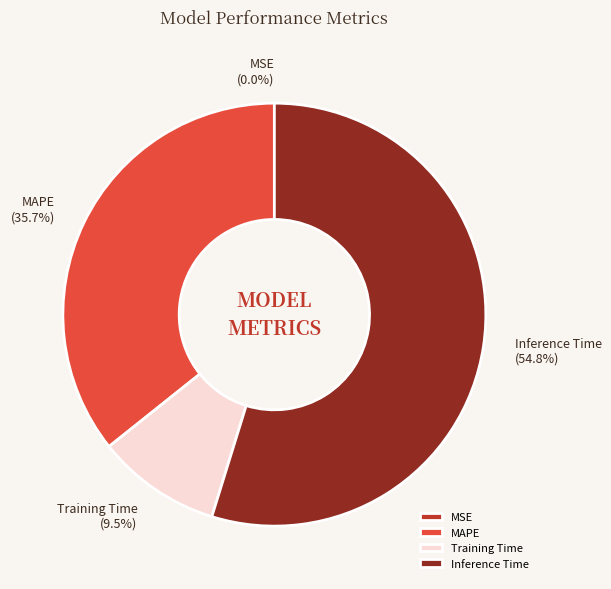

To the nearest percent, what is the average slice percentage?

25%